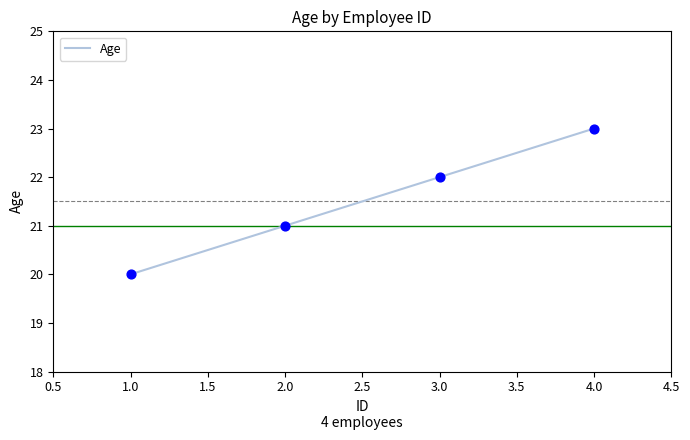

What is the change in value from 1.0 to 4.0?

+3